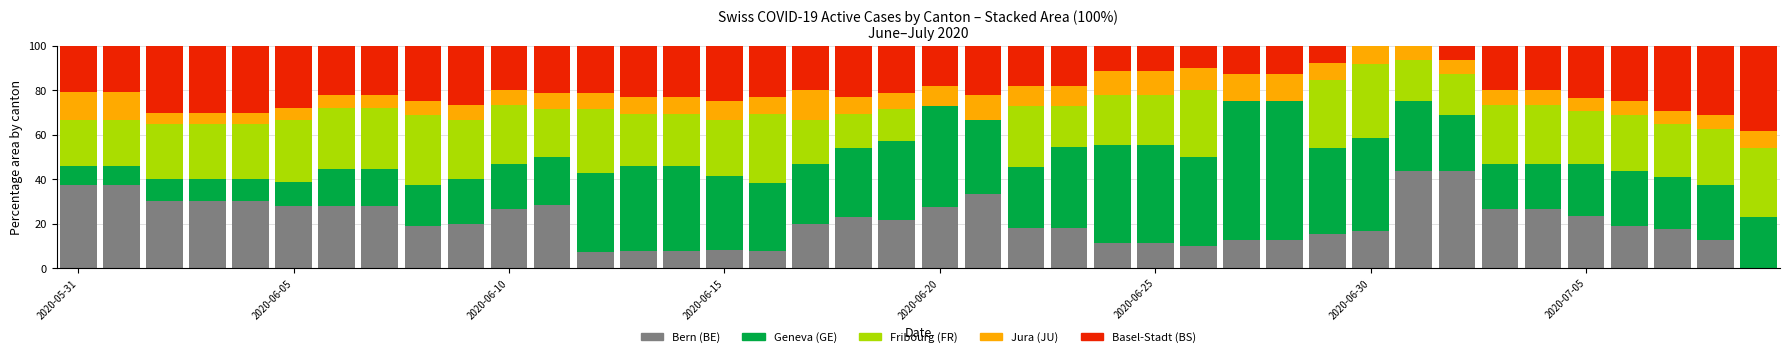

Are the bars horizontal?

No